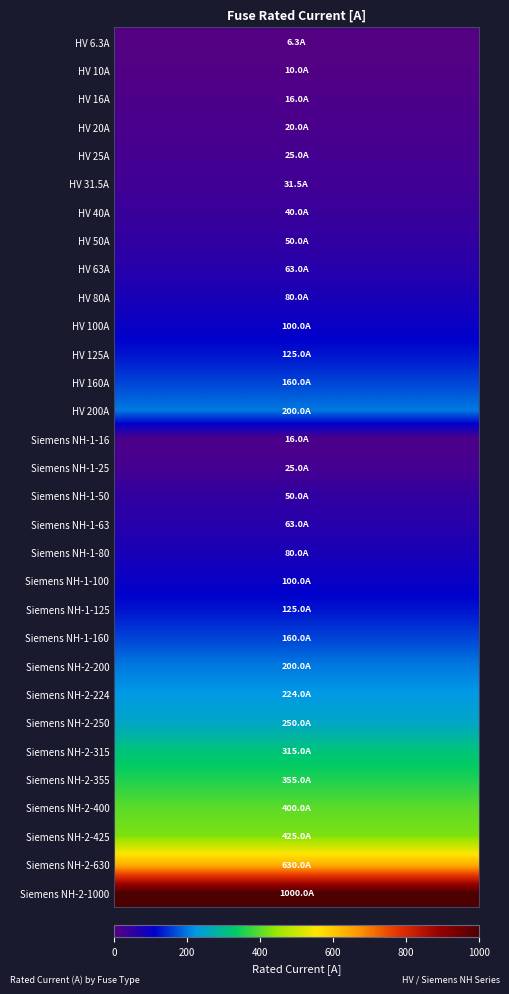

Between 17 and 7, which is larger?

17